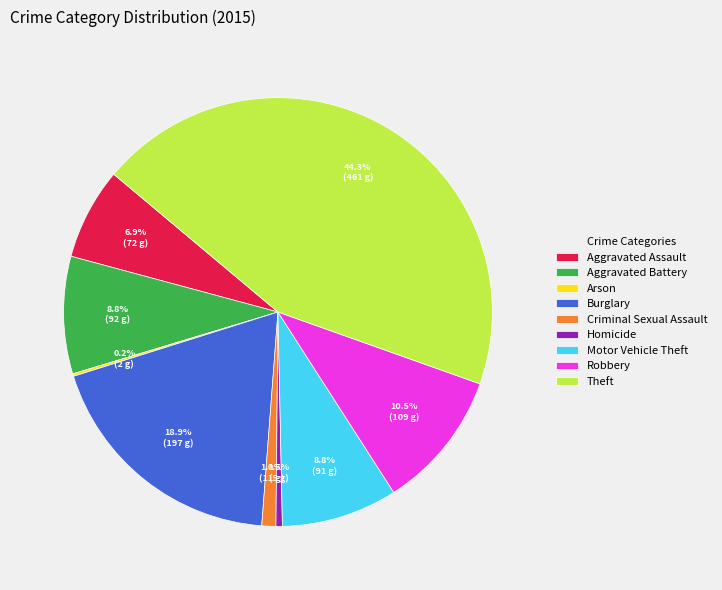

Is the sum of Robbery and Theft greater than half?

Yes